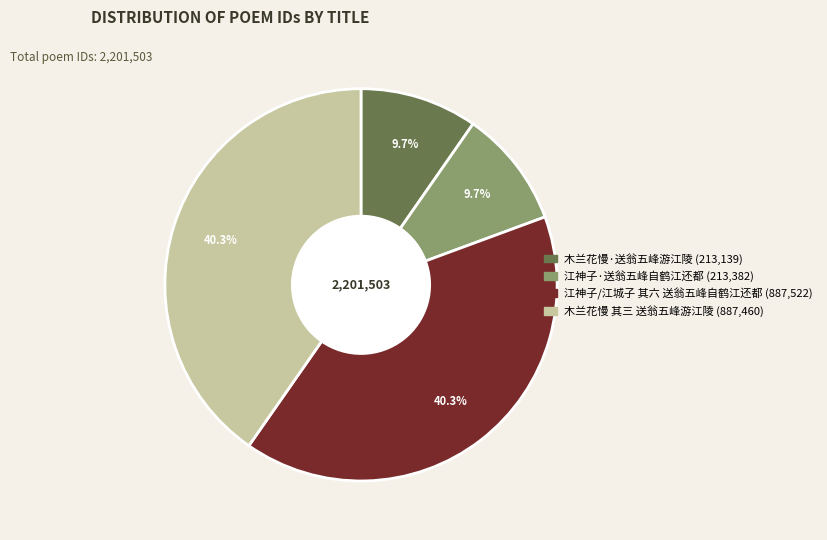

Between 江神子/江城子 其六 送翁五峰自鹤江还都 and 木兰花慢·送翁五峰游江陵, which is larger?

江神子/江城子 其六 送翁五峰自鹤江还都